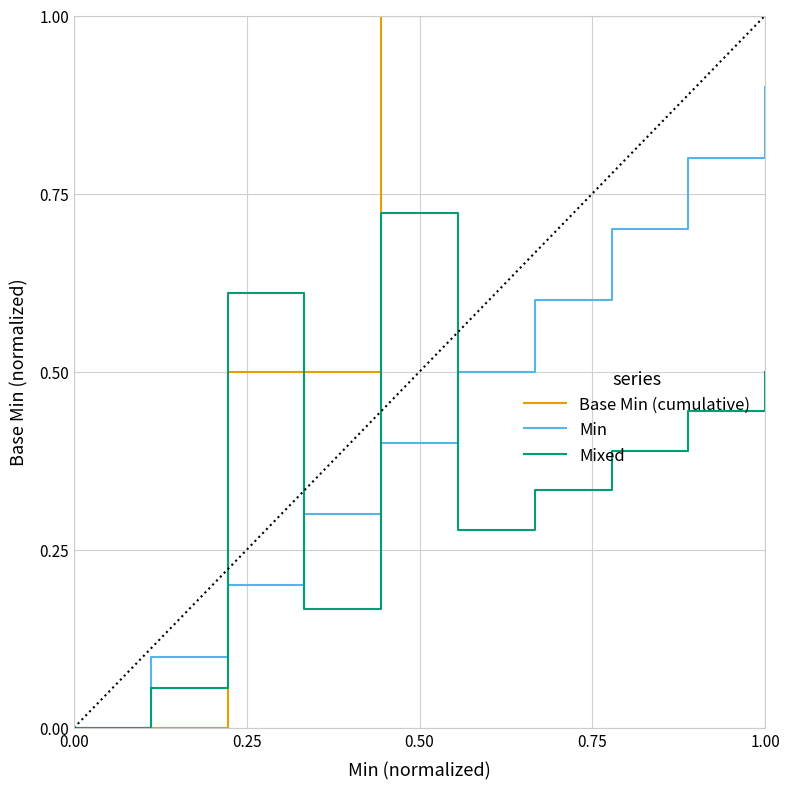

Which series has the largest total across all categories?

Base Min (cumulative)